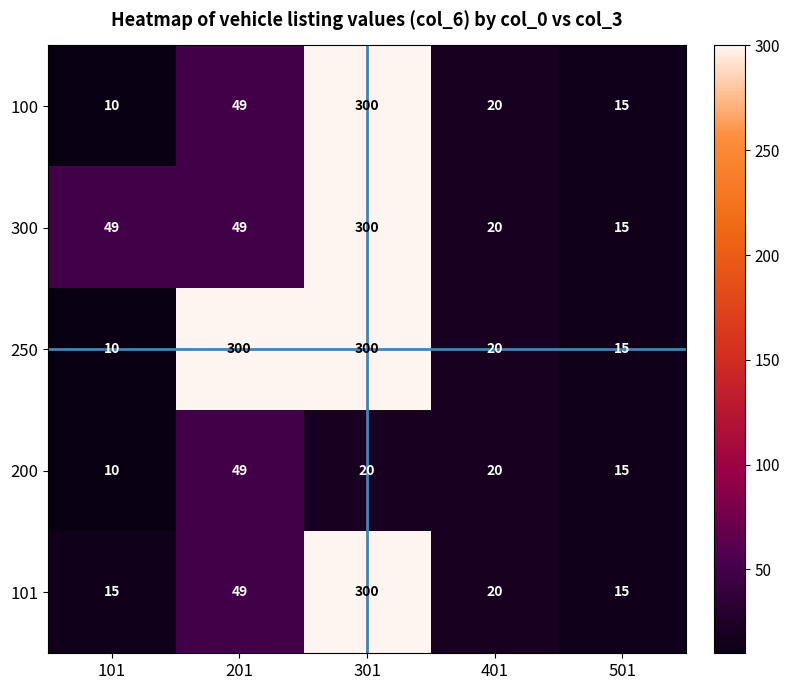

What is the approximate value of 300 at 201, to the nearest 10?

50